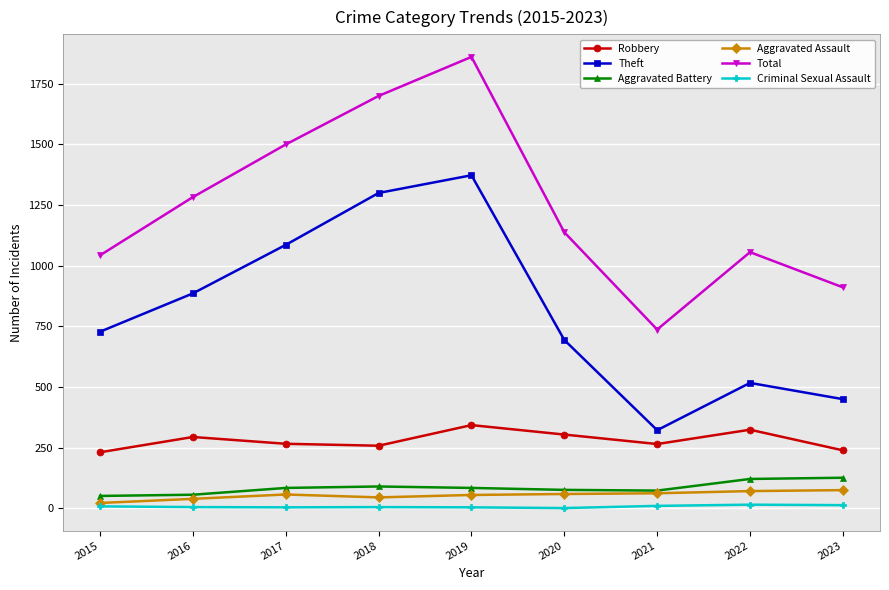

What is the difference between the highest and lowest values at 2016?

1278